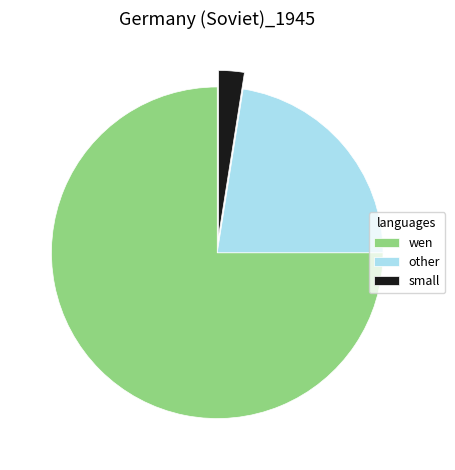

Is the sum of other and small greater than half?

No